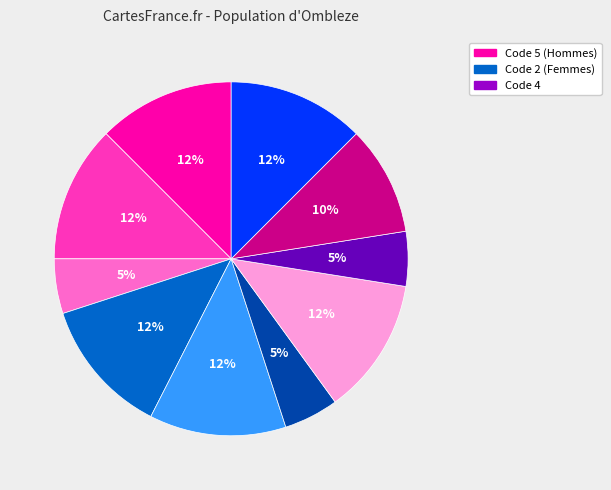

To the nearest percent, what is the average slice percentage?

10%